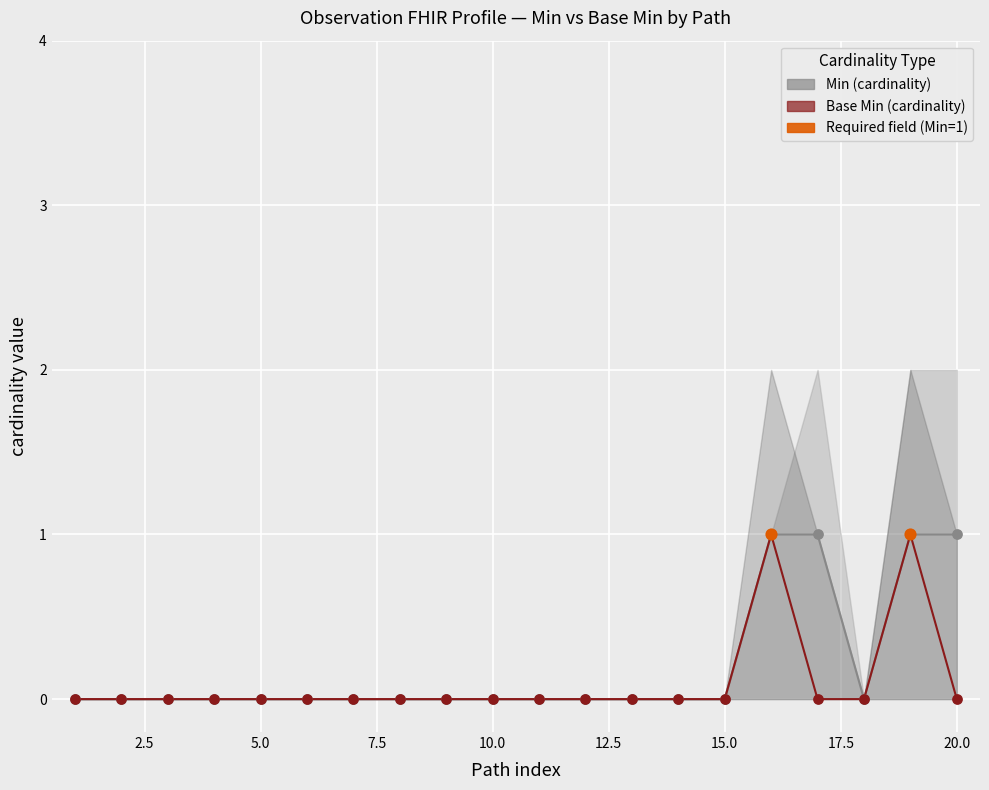

Which series has the largest total across all categories?

Min